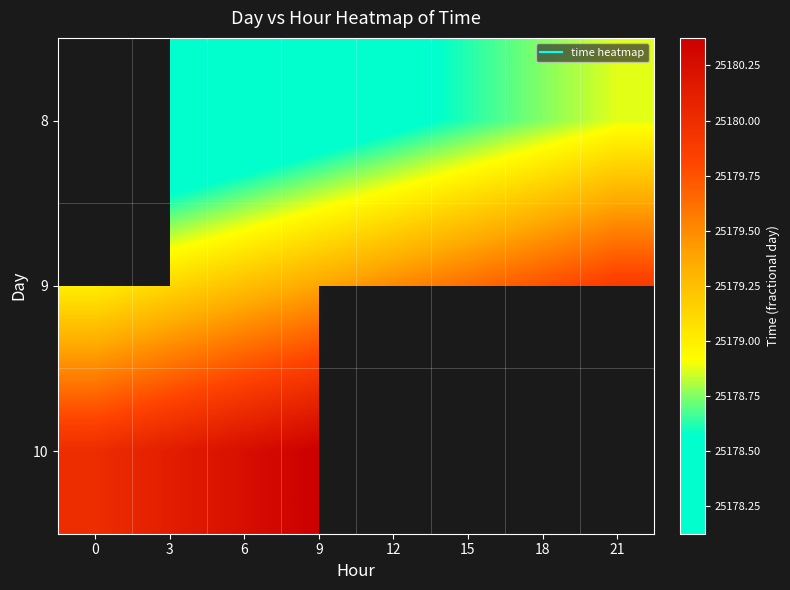

What value does the 9 series have at 3?

25179.1